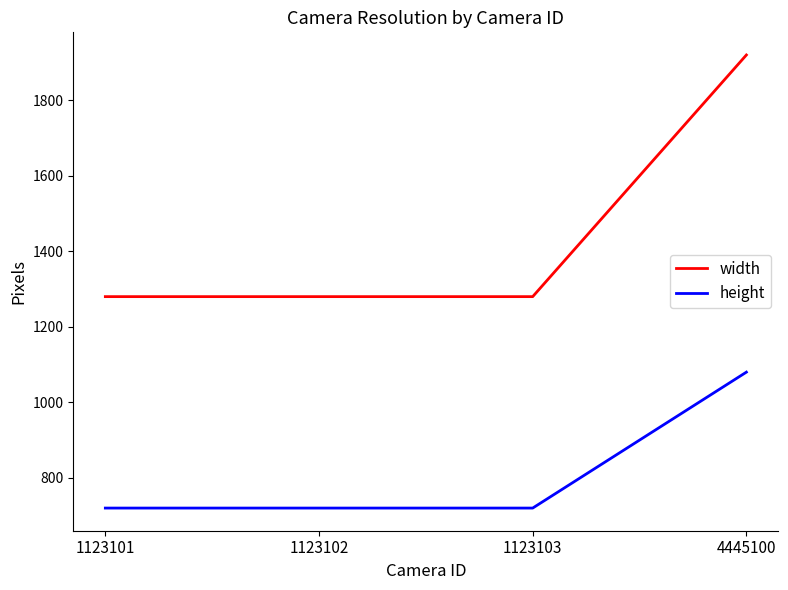

Between 1123101 and 4445100, which series saw the biggest shift?

width